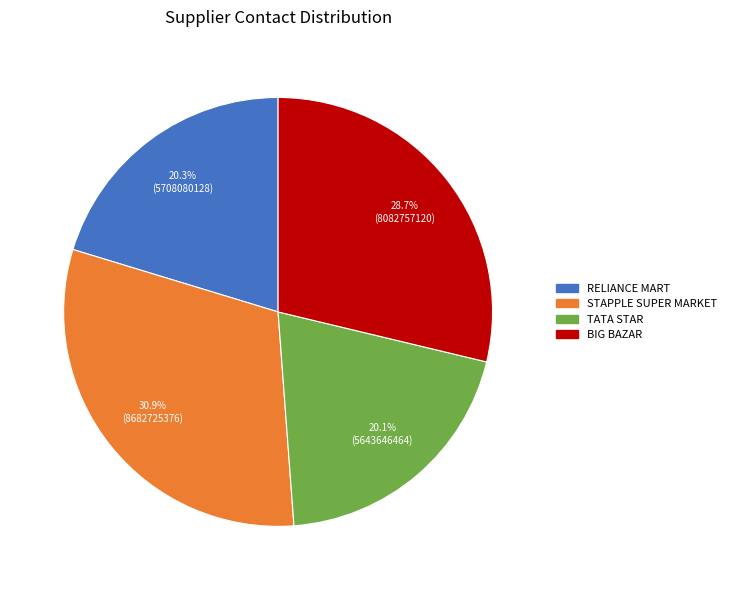

To the nearest percent, what is the average slice percentage?

25%